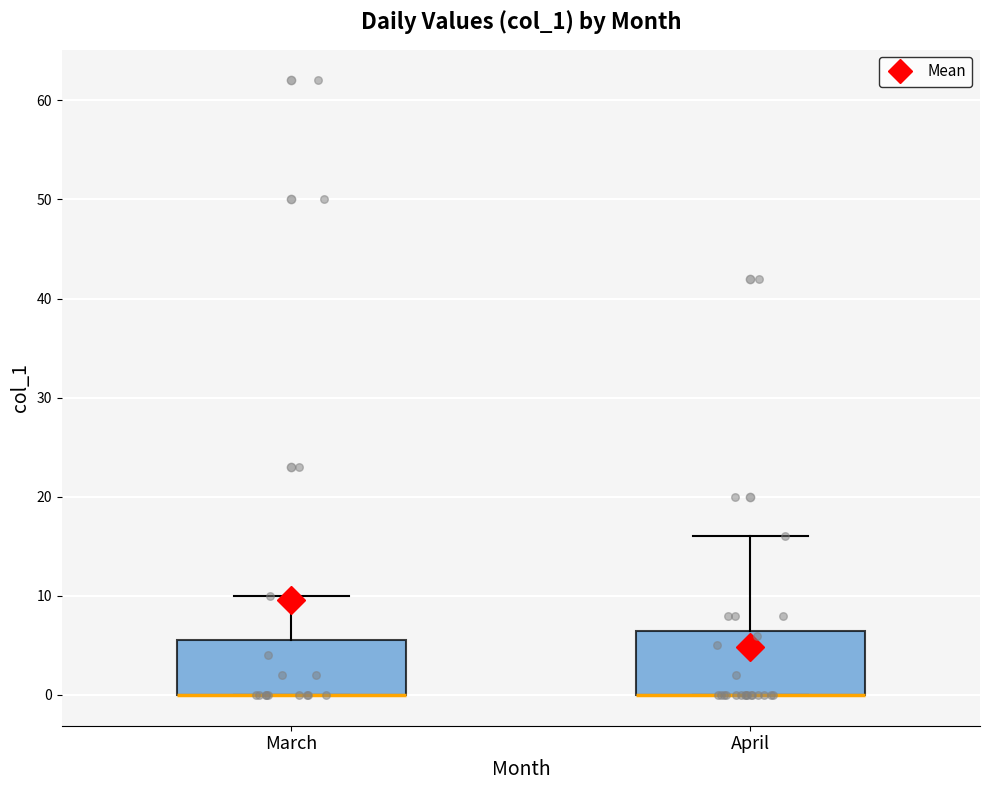

Where does the upper whisker of the box for March end on the y-axis? The values are not printed on the chart, so give them approximately, as read against the axis.

10